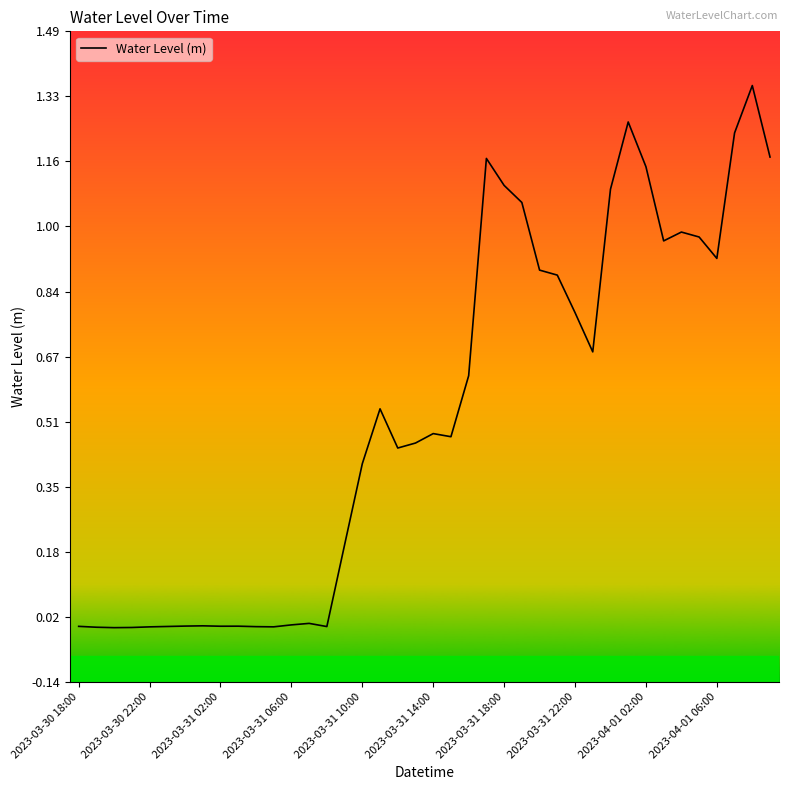

True or false: the data shows 2.0 at 2023-04-01 02:00.

False